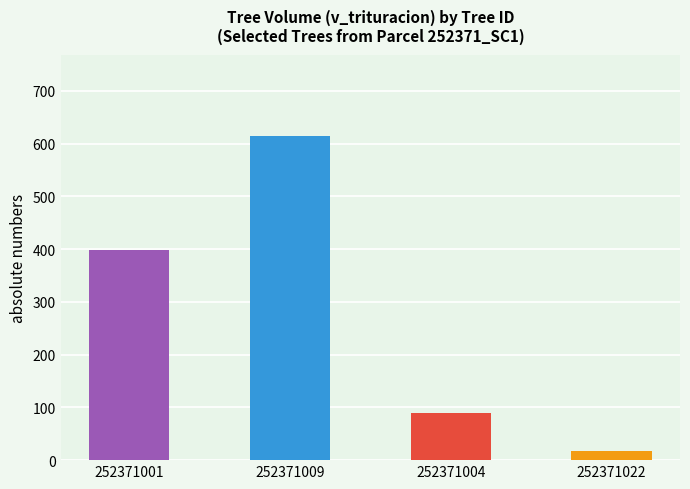

What is the value of the 4th bar from the left?

16.8